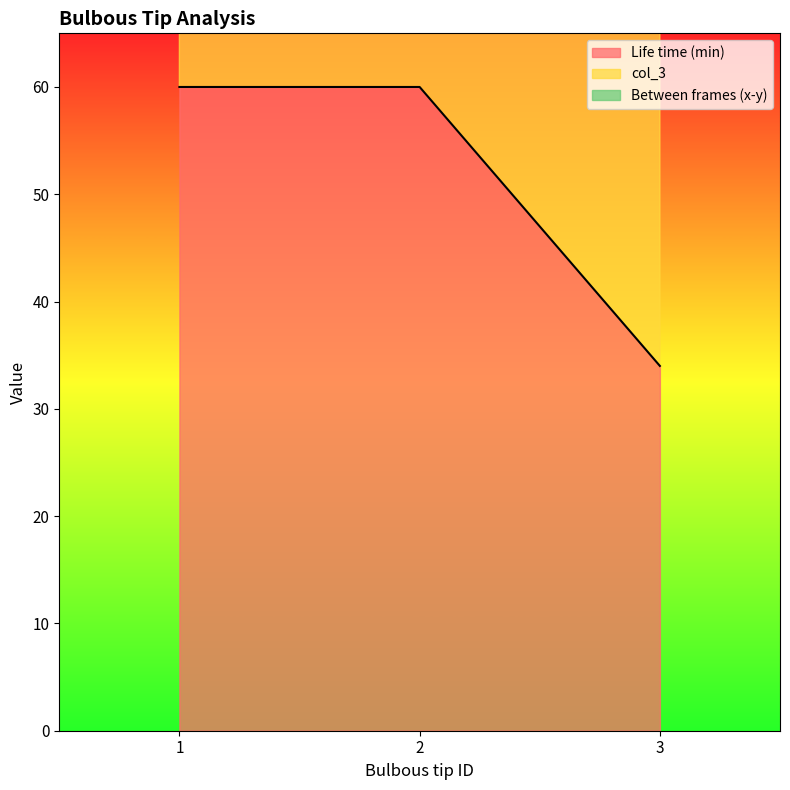

Does the chart have visible grid lines?

No